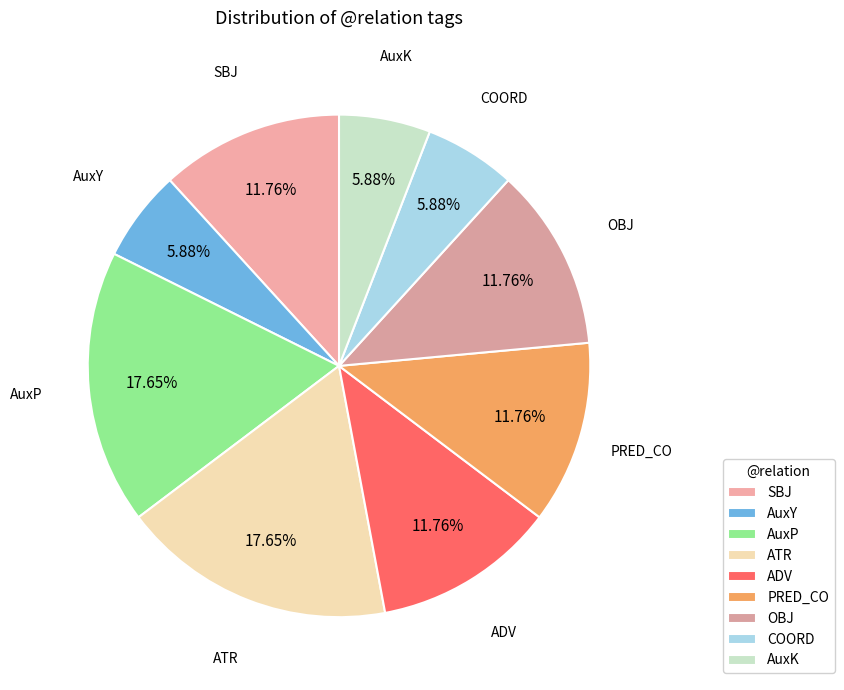

Is there a majority slice in this chart?

No